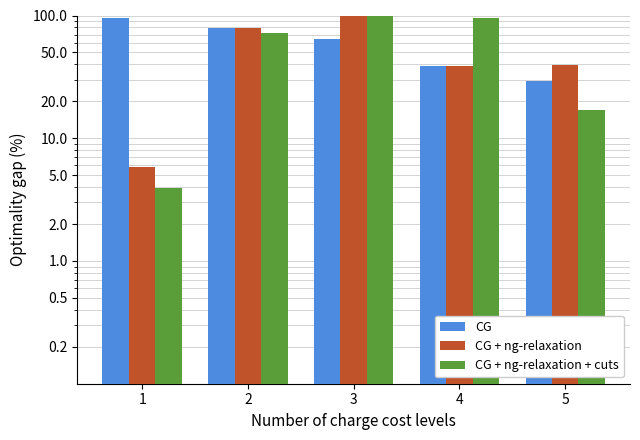

What are all the series names shown in the legend?

CG, CG + ng-relaxation, CG + ng-relaxation + cuts